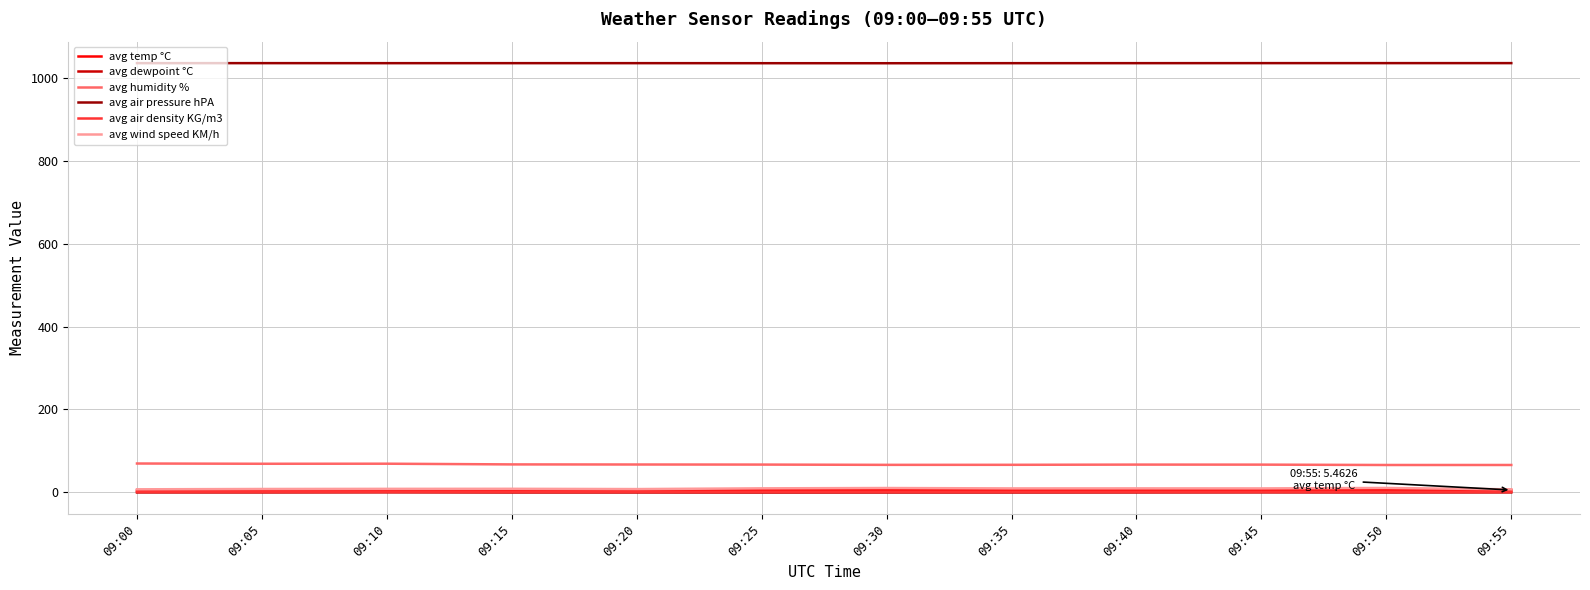

Is this an area chart (filled region under the line)?

No